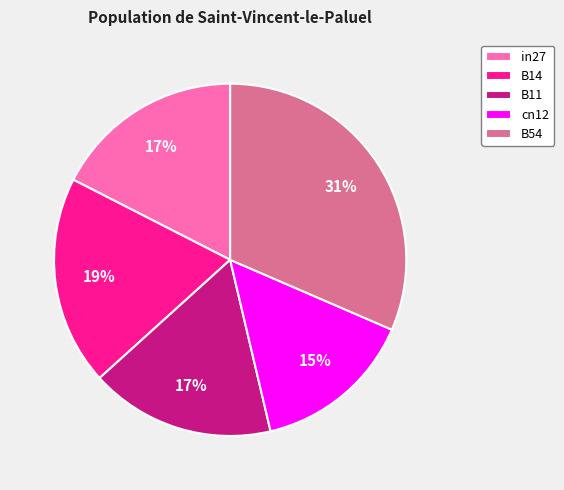

Which has a higher value, B54 or cn12?

B54